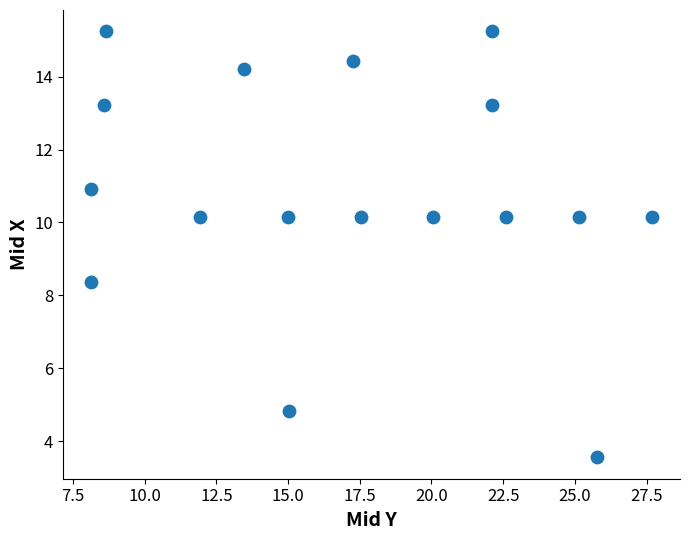

What Y value in the scatter plot is closest to 9?

8.4